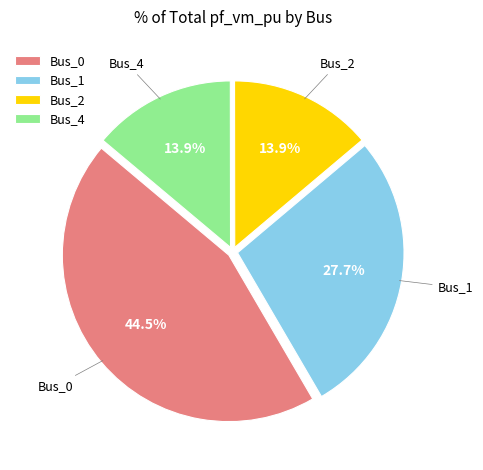

Is there any slice that represents more than half of the pie?

No